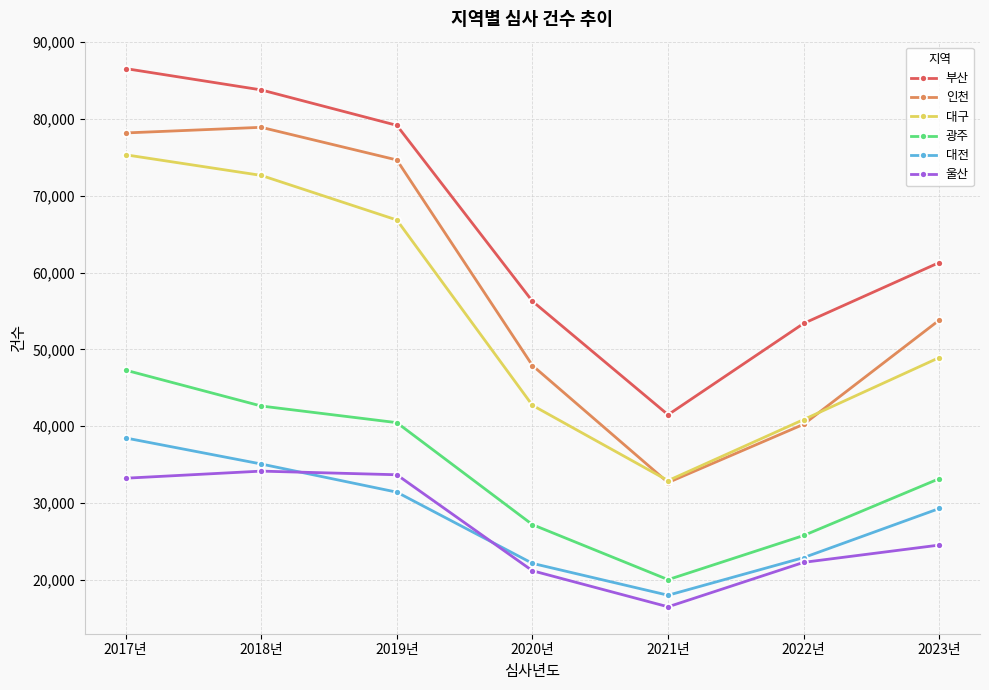

Which series has the widest spread of values?

인천